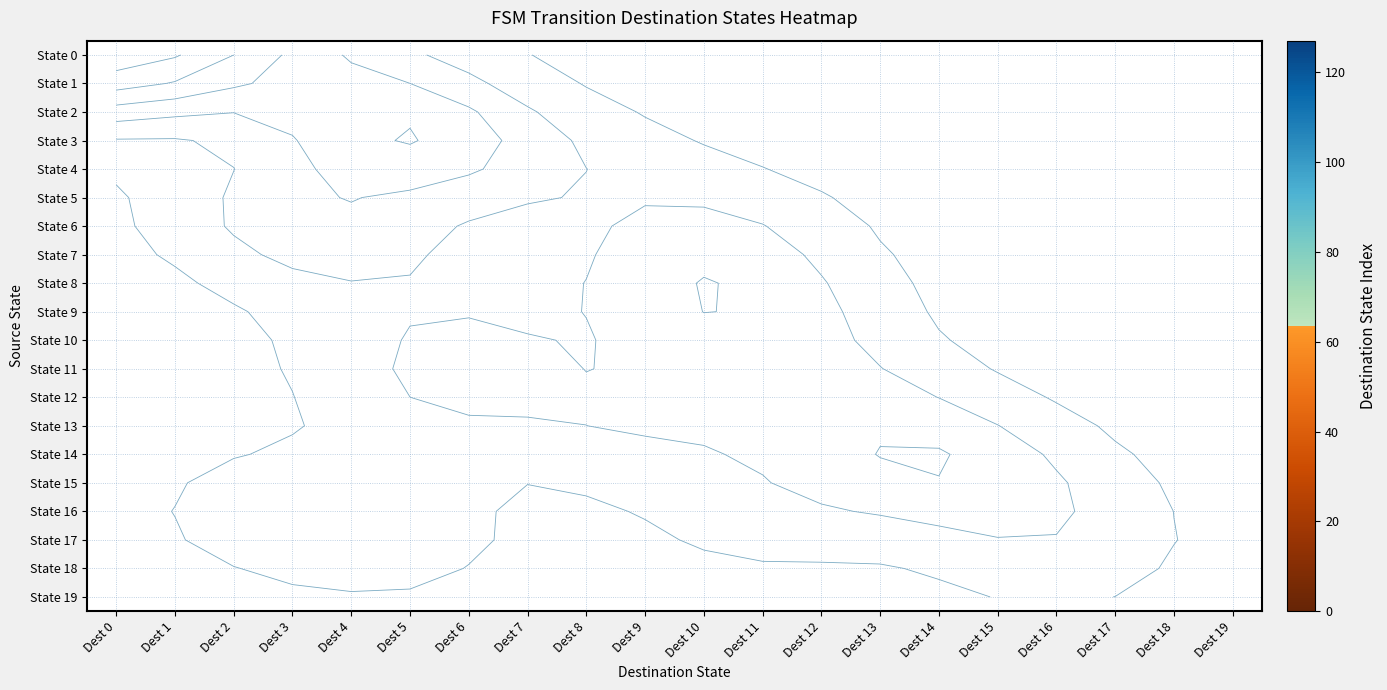

Is the value of State 9 at Dest 14 greater than the value of State 3 at Dest 0?

No